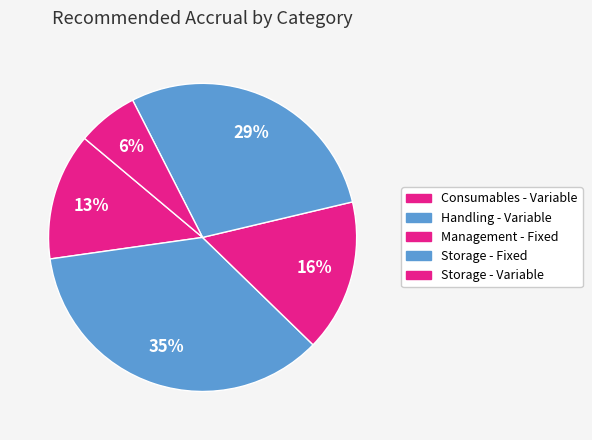

True or false: Handling - Variable accounts for 28% of the total.

False